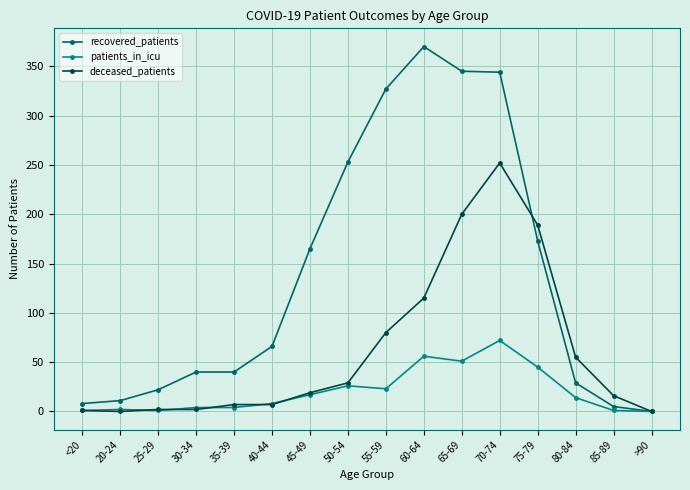

Is the value of deceased_patients at 65-69 greater than the value of patients_in_icu at 75-79?

Yes